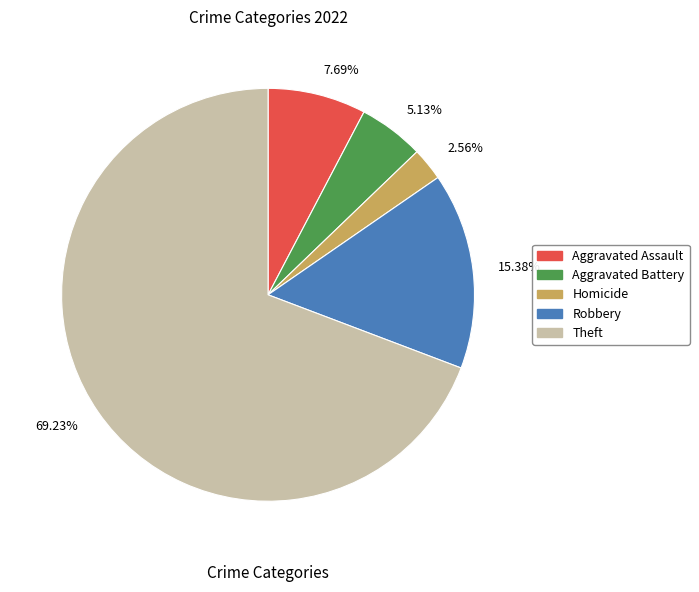

What is the majority slice?

69.23%